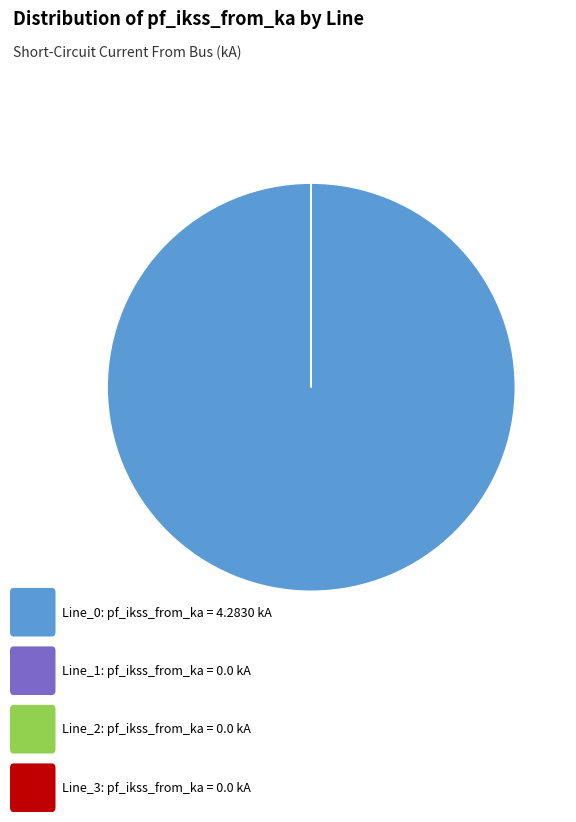

Does any single category account for the majority?

Yes